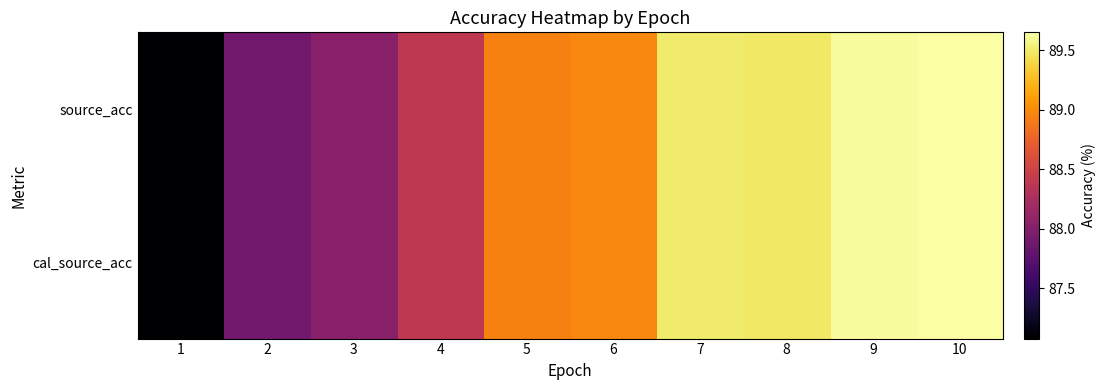

Between 1 and 10, which is larger?

10